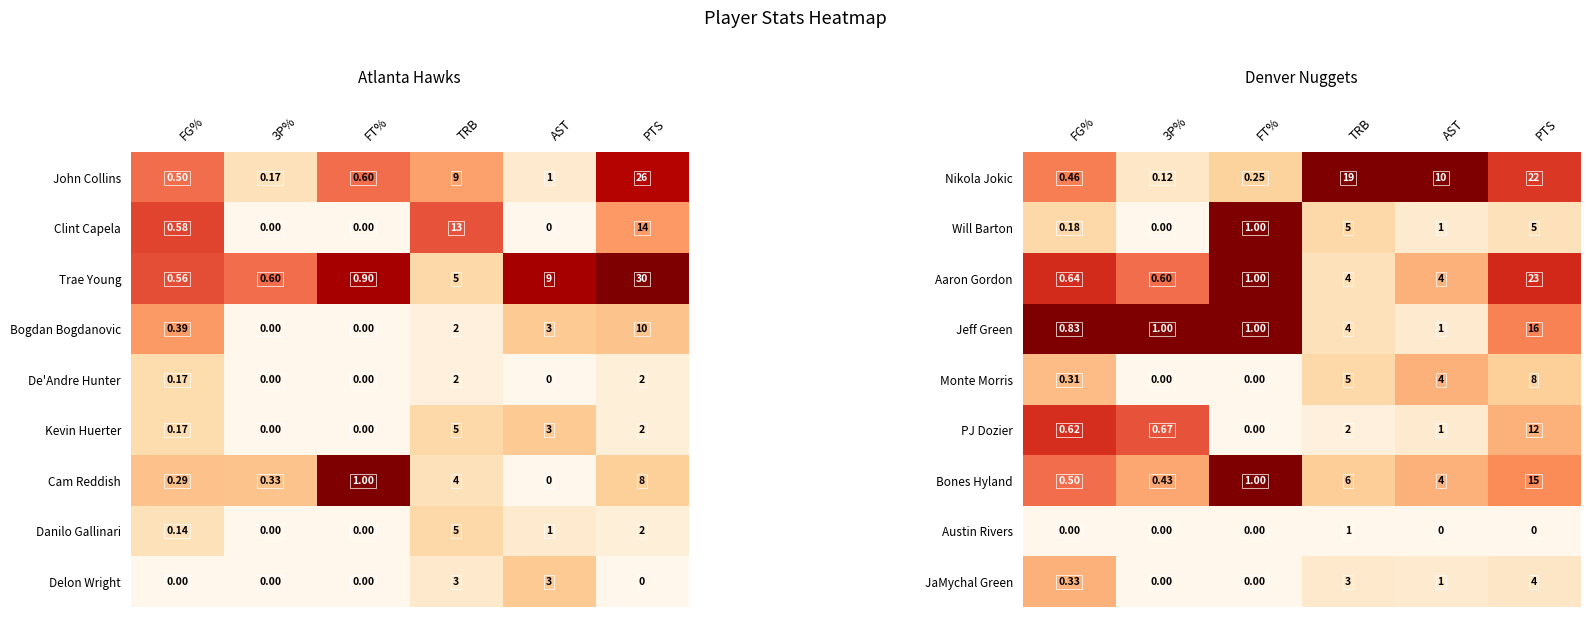

At which label does JaMychal Green reach its peak?

PTS